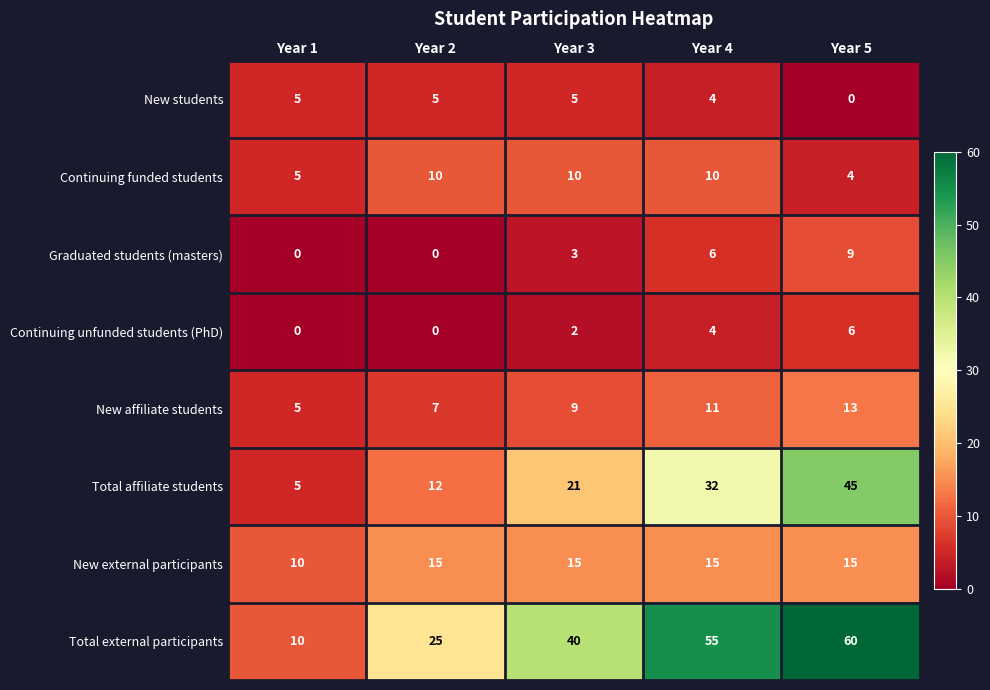

Which series has the largest range (max minus min)?

Total external participants